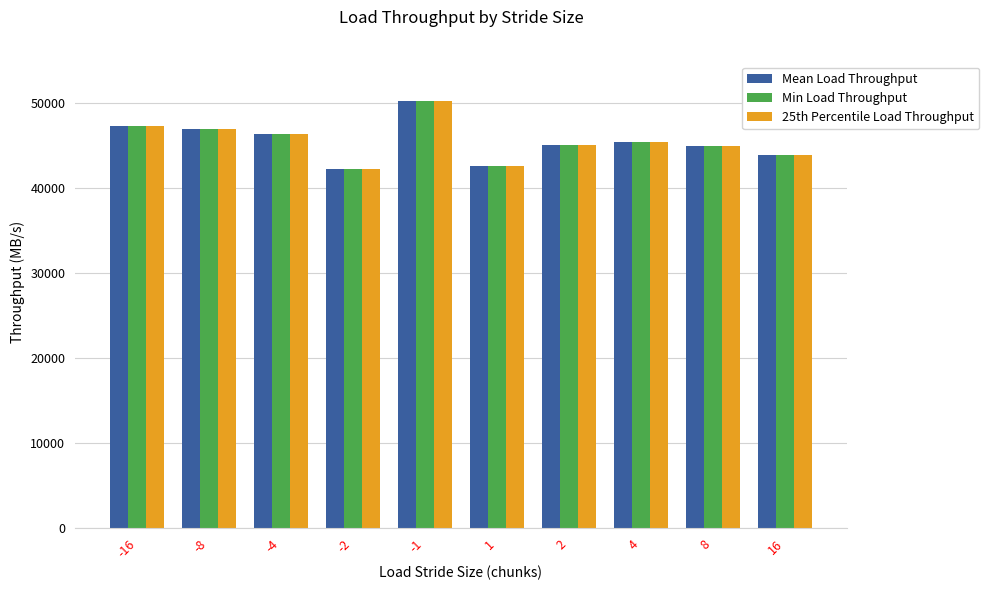

How many groups of bars are there?

10